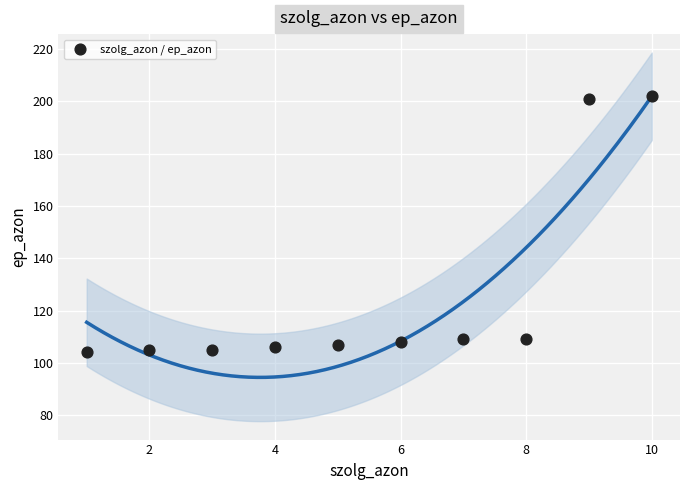

What is the range of X values (max minus min)?

9